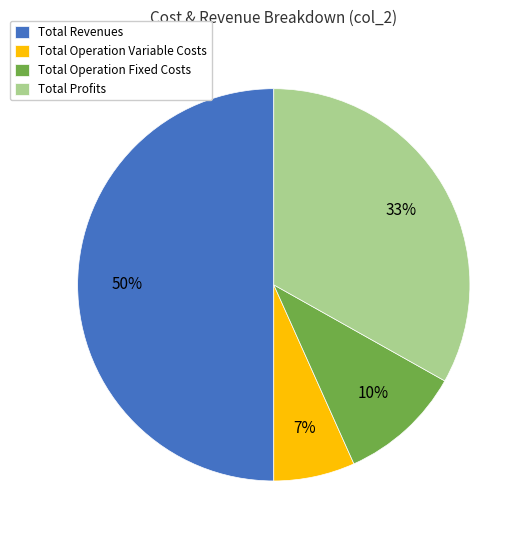

Does Total Operation Variable Costs represent more than half of the total?

No